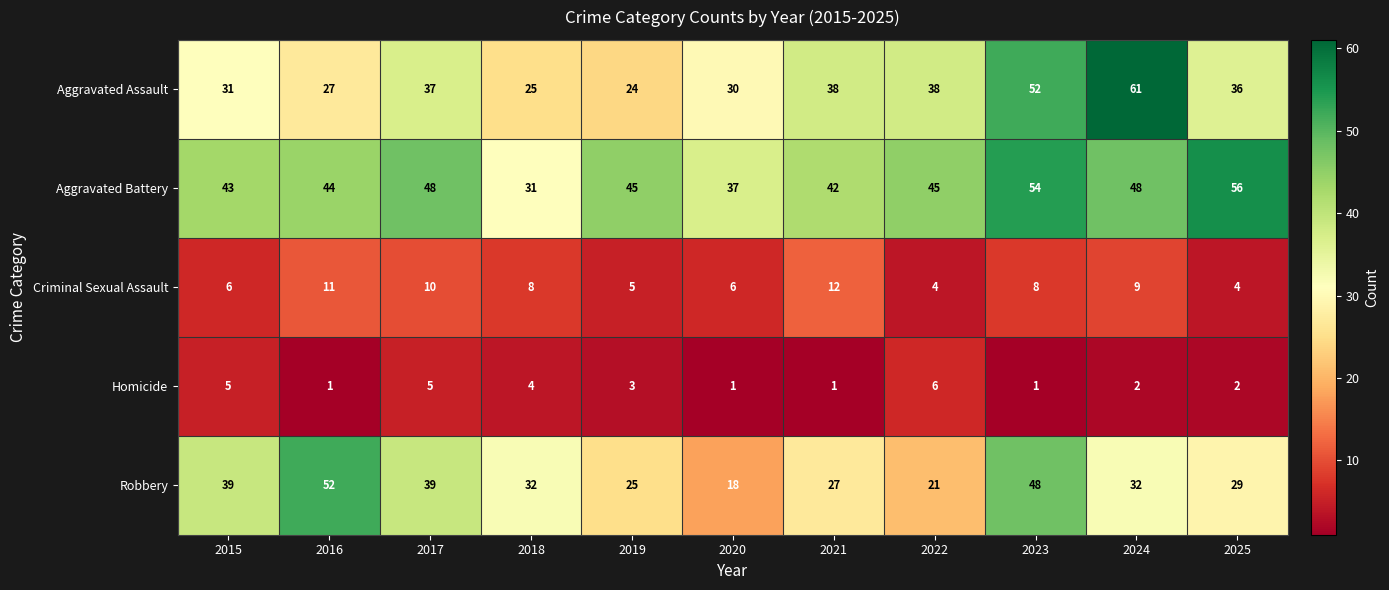

What is the approximate value of Aggravated Assault at 2016?

27